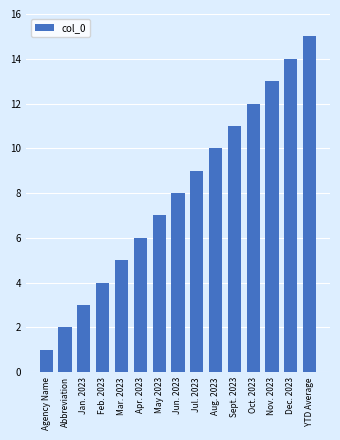

True or false: the data shows 5 at Mar. 2023.

True